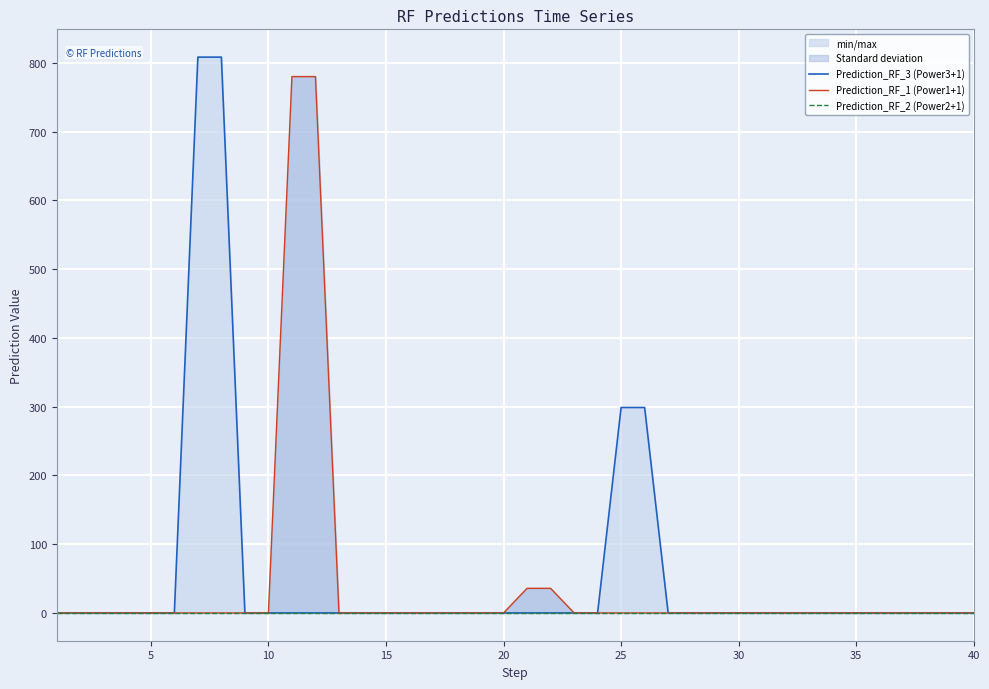

Rank the series by their maximum value, from highest to lowest.

Prediction_RF_3 (Power3+1), Prediction_RF_1 (Power1+1), Prediction_RF_2 (Power2+1)